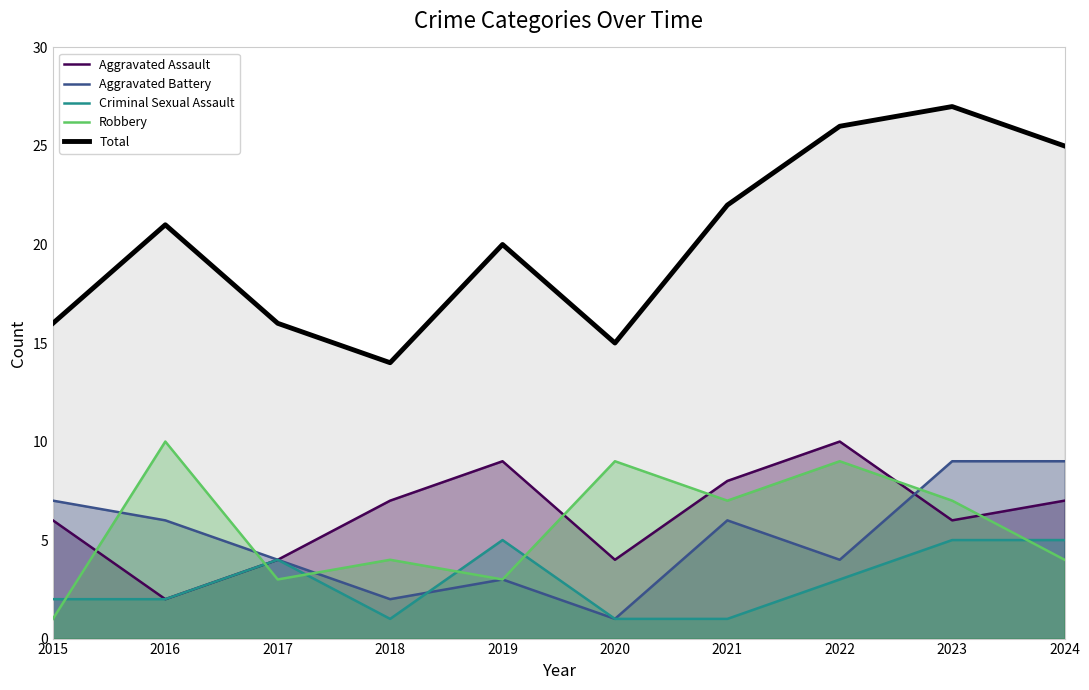

Reading left to right, what are all the values shown in this chart?

Aggravated Assault: 6	2	4	7	9	4	8	10	6	7
Aggravated Battery: 7	6	4	2	3	1	6	4	9	9
Criminal Sexual Assault: 2	2	4	1	5	1	1	3	5	5
Robbery: 1	10	3	4	3	9	7	9	7	4
Total: 16	21	16	14	20	15	22	26	27	25